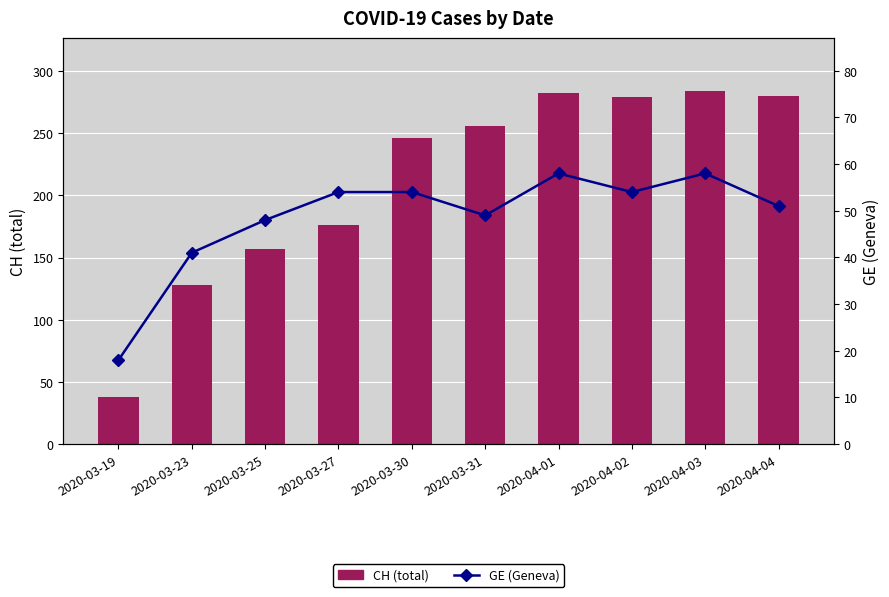

At which label is GE (Geneva) closest to 38?

2020-03-23